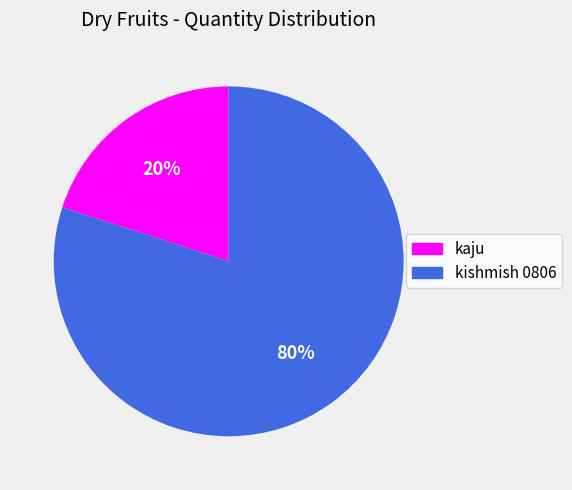

What is the majority slice?

kishmish 0806